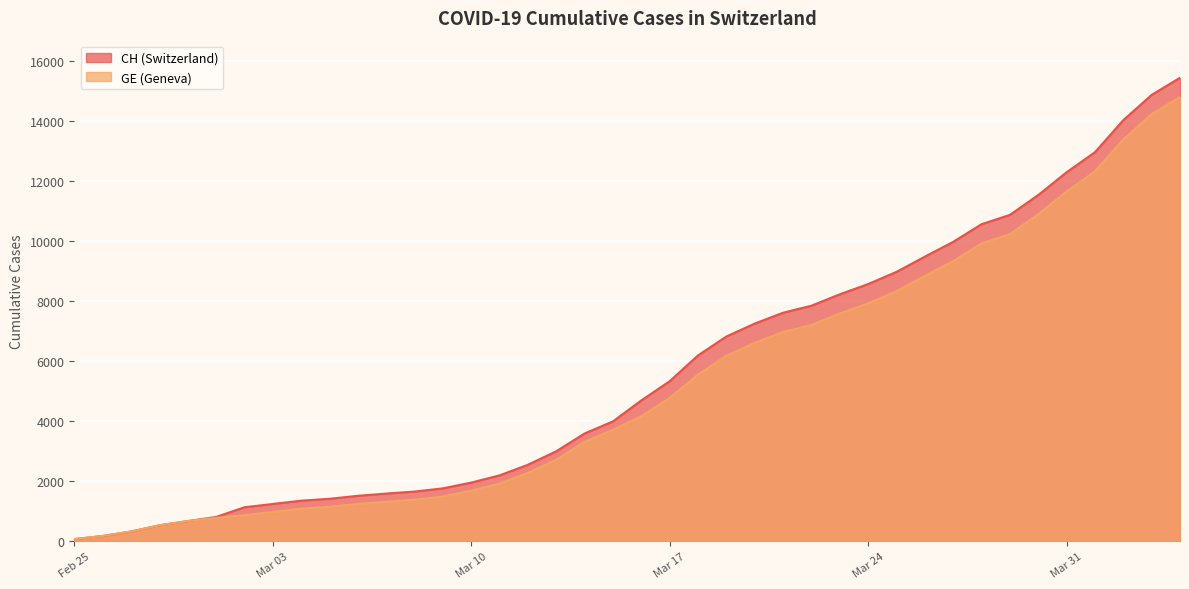

True or false: CH and GE intersect in this chart.

False